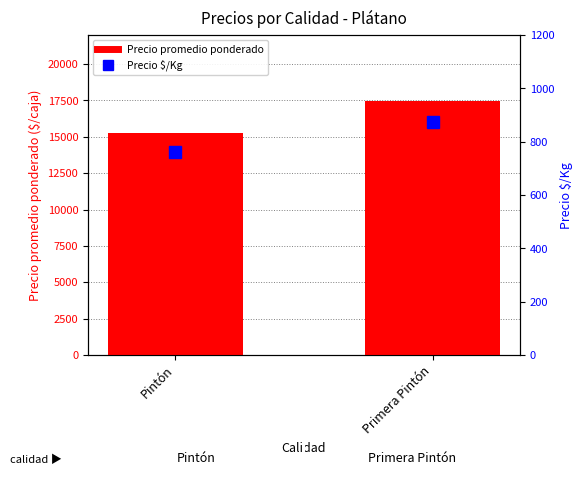

Reading right to left, list all the values displayed in this chart.

Precio promedio ponderado: Primera Pintón=17459	Pintón=15261
Precio $/Kg: Primera Pintón=873	Pintón=763